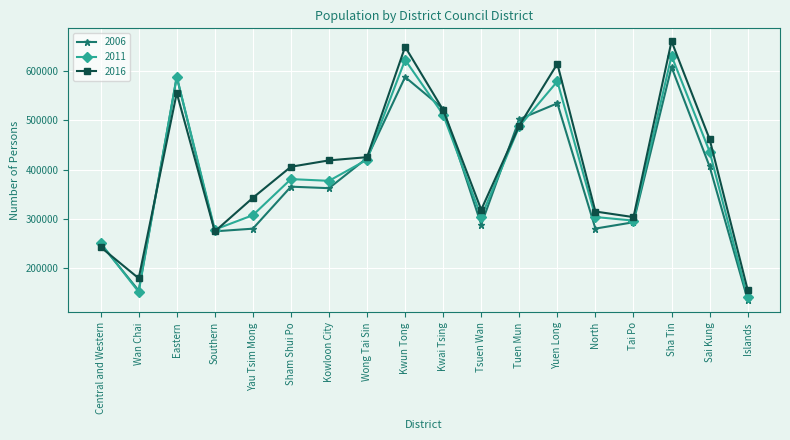

Rank the series at Yau Tsim Mong from highest to lowest value.

2016, 2011, 2006